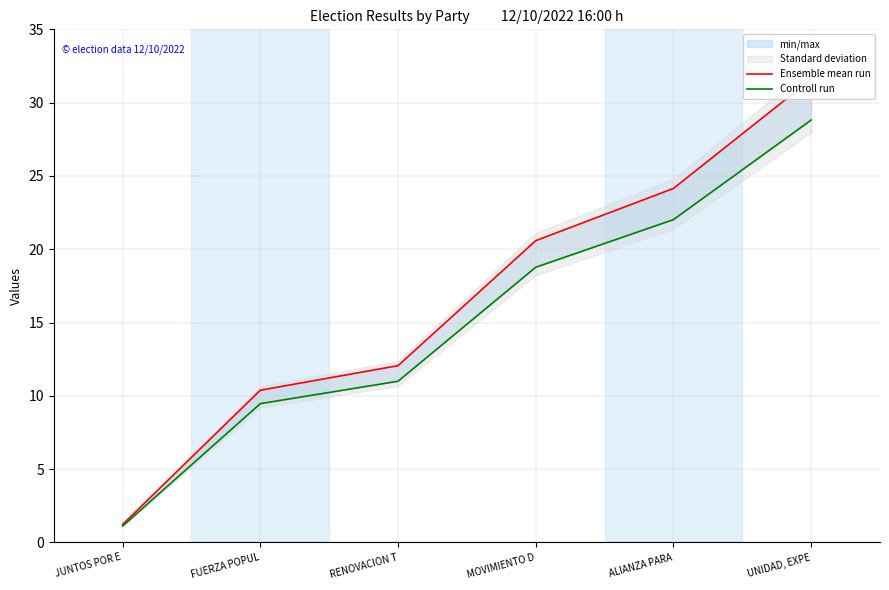

At which label does Controll run first exceed 18?

MOVIMIENTO D